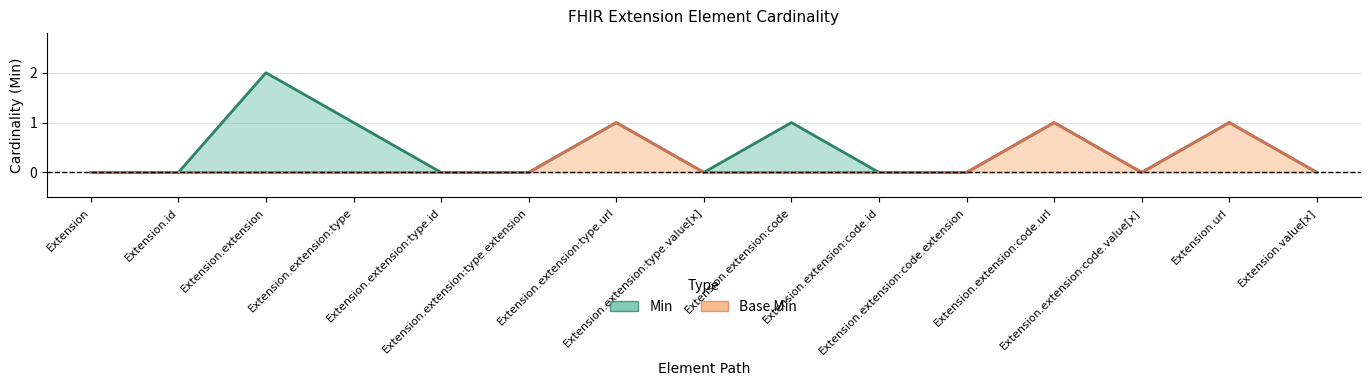

Which series has the largest total across all categories?

Min